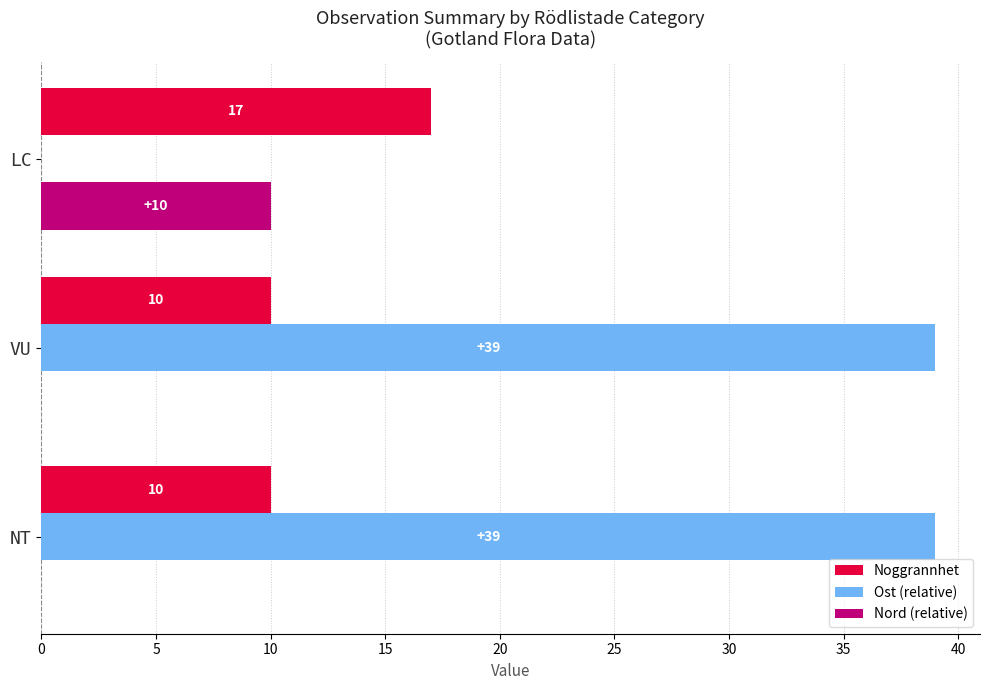

What is the approximate value of Ost (relative) at VU, to the nearest 10?

40